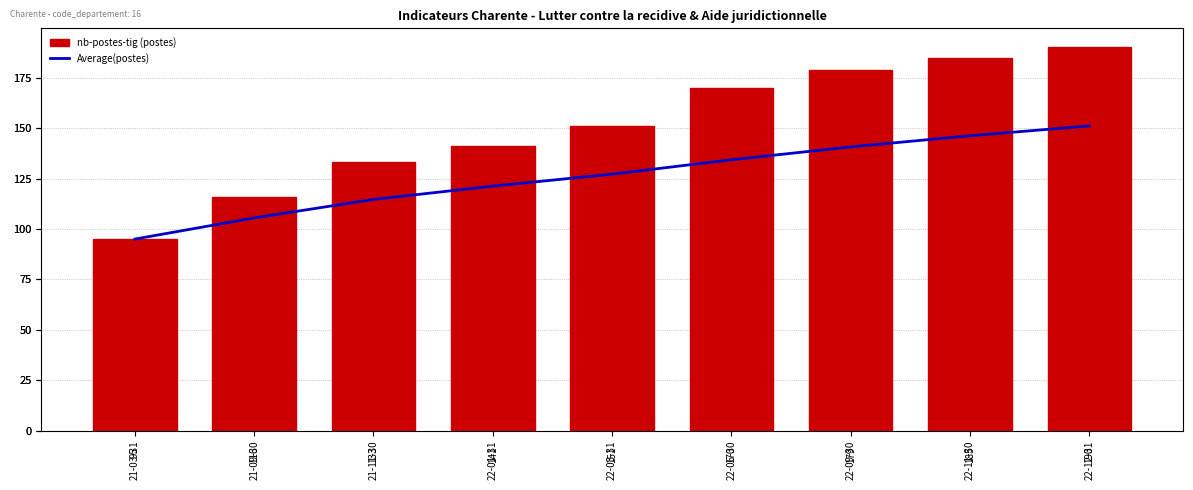

Rank the series by their maximum value, from lowest to highest.

Average(postes), nb-postes-tig